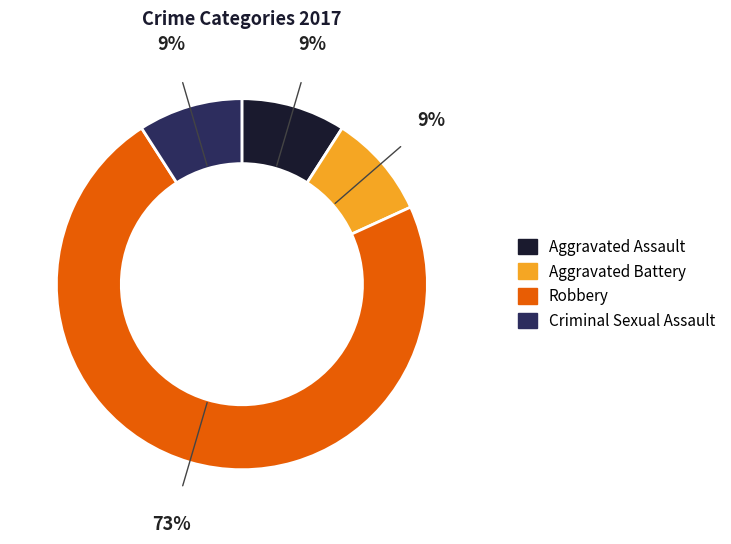

Which slice is the largest?

Robbery